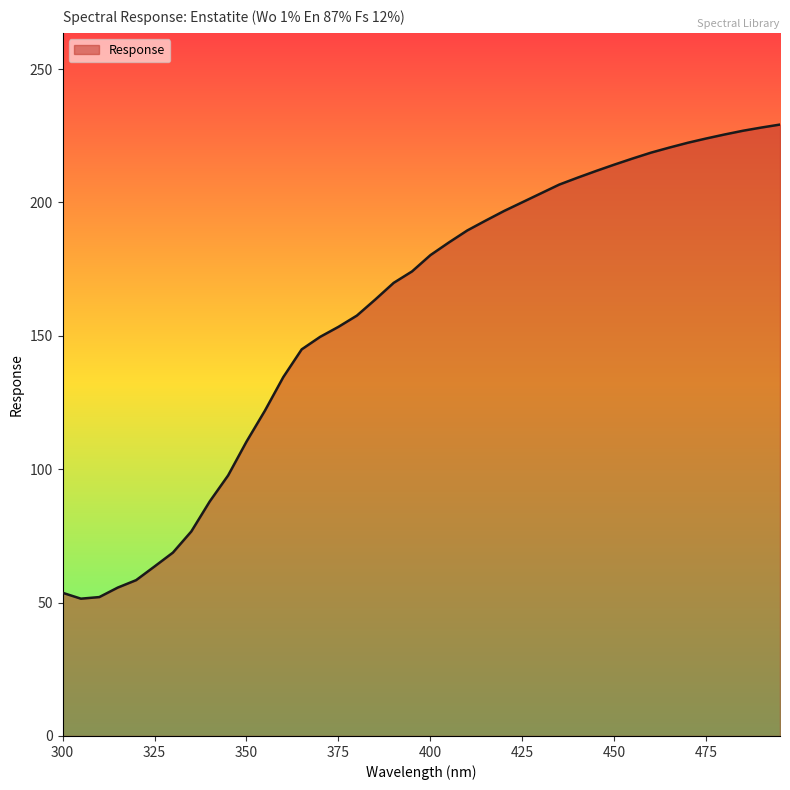

What is the minimum value shown in the chart?

51.5